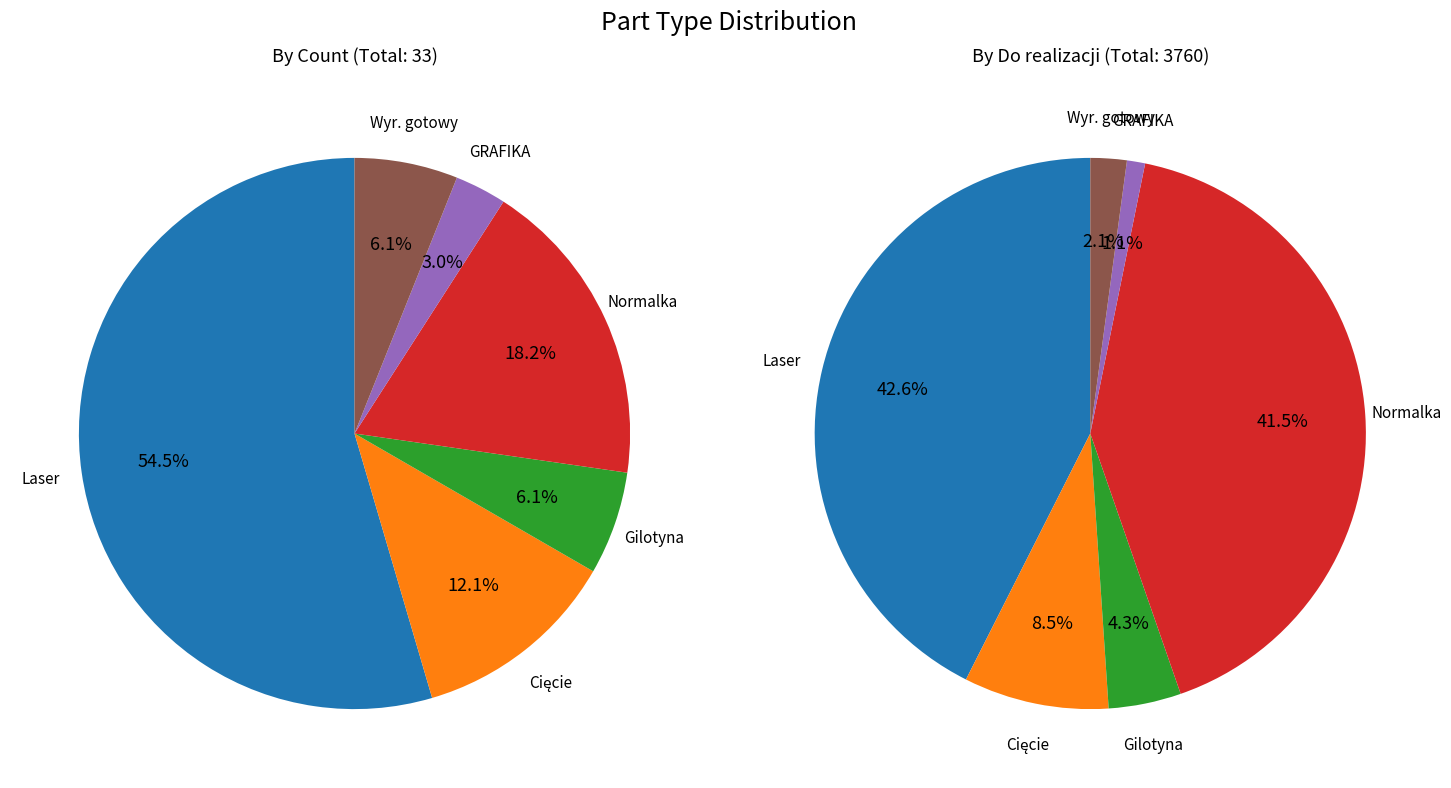

Which slice is the smallest?

GRAFIKA